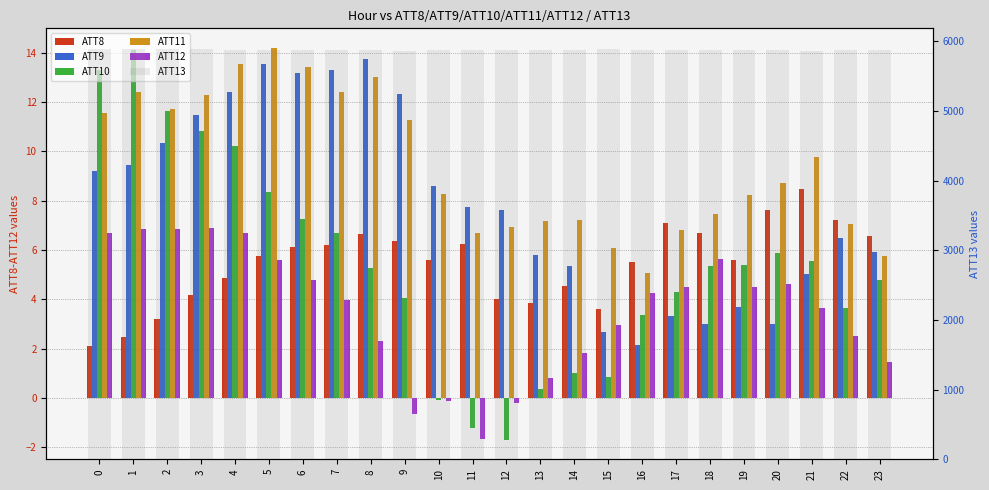

Reading left to right, what are all the values shown in this chart?

ATT8: 2.1	2.5	3.2	4.2	4.9	5.7	6.1	6.2	6.6	6.4	5.6	6.2	4.0	3.8	4.6	3.6	5.5	7.1	6.7	5.6	7.6	8.5	7.2	6.6
ATT9: 9.2	9.5	10.3	11.5	12.4	13.5	13.2	13.3	13.7	12.3	8.6	7.8	7.6	5.8	5.4	2.7	2.2	3.3	3.0	3.7	3.0	5.0	6.5	5.9
ATT10: 13.3	14.1	11.6	10.8	10.2	8.3	7.3	6.7	5.3	4.1	-0.1	-1.2	-1.7	0.4	1.0	0.8	3.4	4.3	5.4	5.4	5.9	5.6	3.6	4.8
ATT11: 11.5	12.4	11.7	12.3	13.5	14.2	13.4	12.4	13.0	11.3	8.3	6.7	6.9	7.2	7.2	6.1	5.1	6.8	7.4	8.2	8.7	9.8	7.1	5.8
ATT12: 6.7	6.8	6.8	6.9	6.7	5.6	4.8	4.0	2.3	-0.6	-0.1	-1.7	-0.2	0.8	1.8	3.0	4.3	4.5	5.6	4.5	4.6	3.7	2.5	1.5
ATT13: 5890.9	5891.4	5888.2	5886.9	5881.5	5878.5	5881.0	5878.9	5871.9	5864.9	5871.0	5872.0	5869.5	5872.8	5880.1	5883.6	5876.8	5880.9	5877.9	5871.9	5870.9	5865.7	5868.5	5872.8